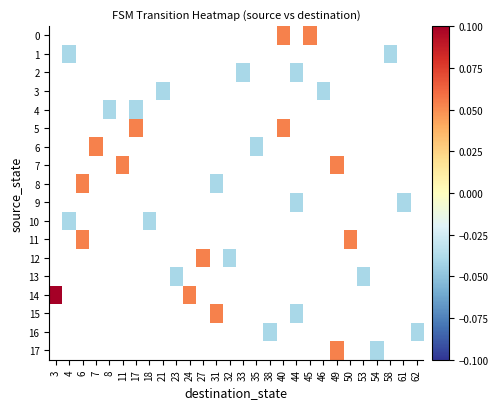

How many values in 11 are above zero?

2